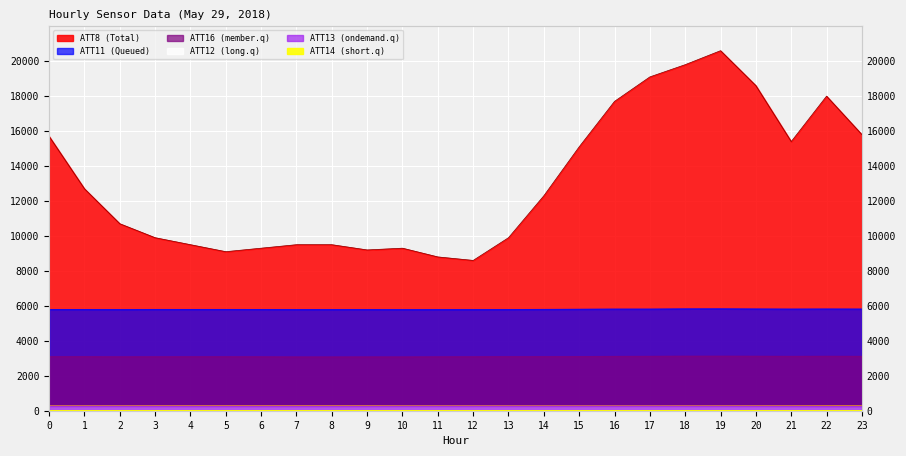

At which category does the chart reach its peak across all series?

19